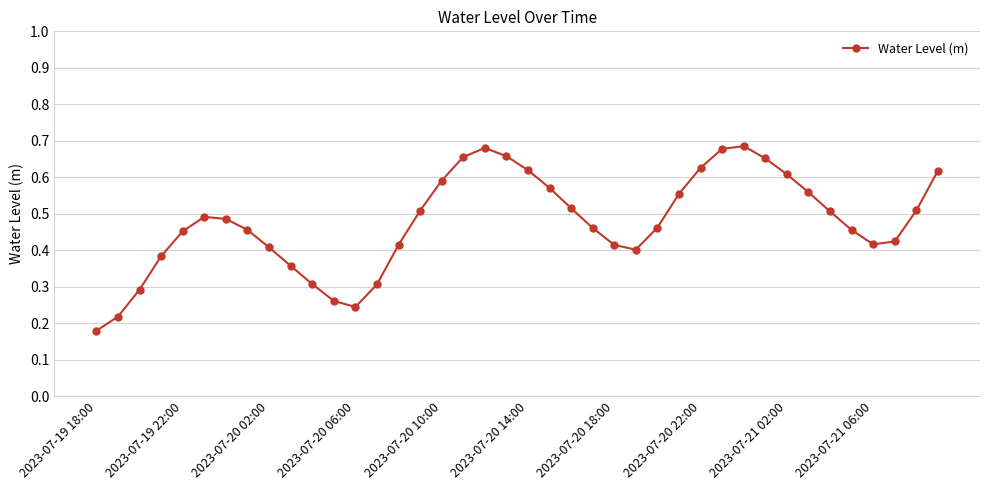

How many points are higher than both their immediate neighbors (excluding endpoints)?

3